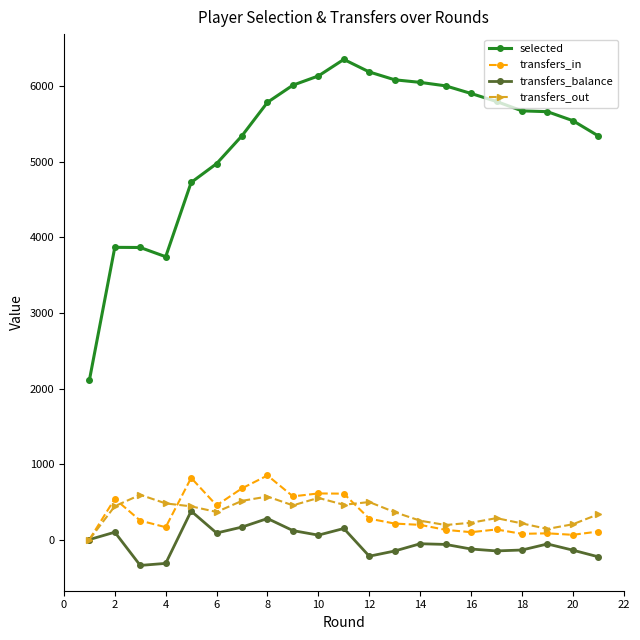

True or false: transfers_in has more than 2 points higher than both neighbors.

True